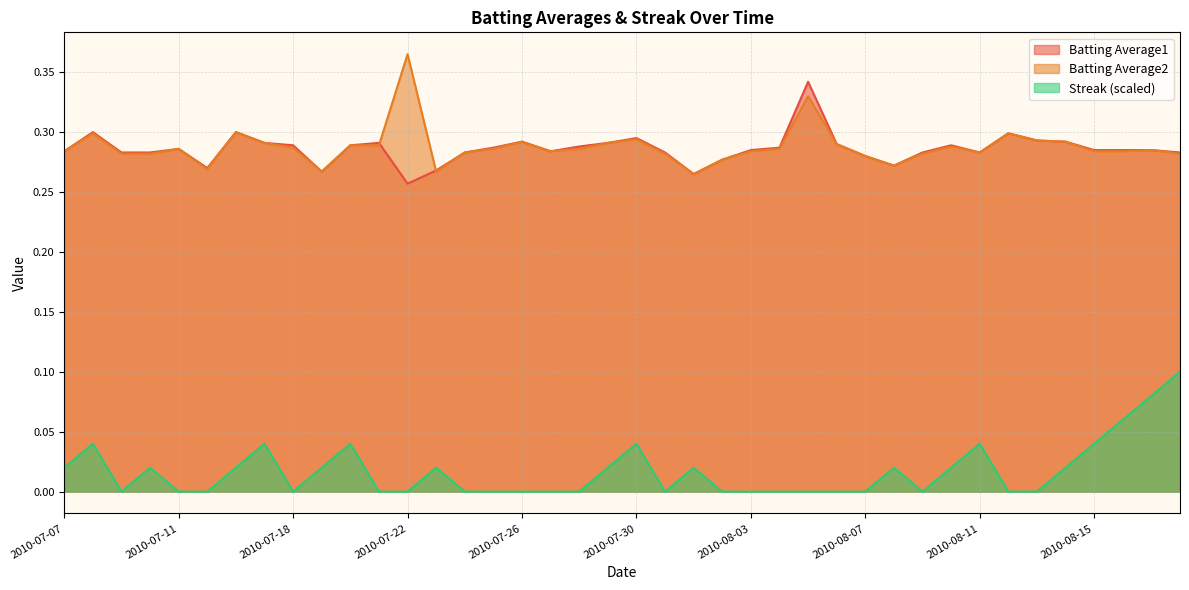

Where is Streak nearest to the value 0?

2010-07-09